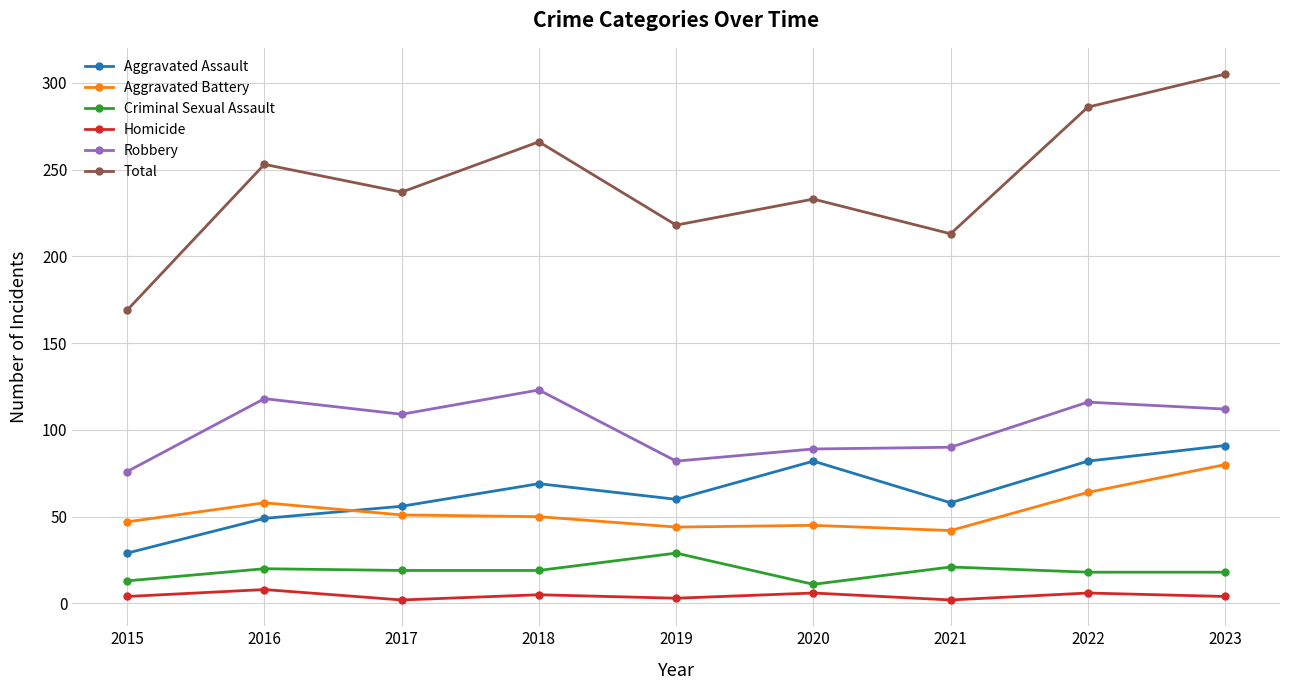

At 2015, list the series in order from smallest to largest.

Homicide, Criminal Sexual Assault, Aggravated Assault, Aggravated Battery, Robbery, Total